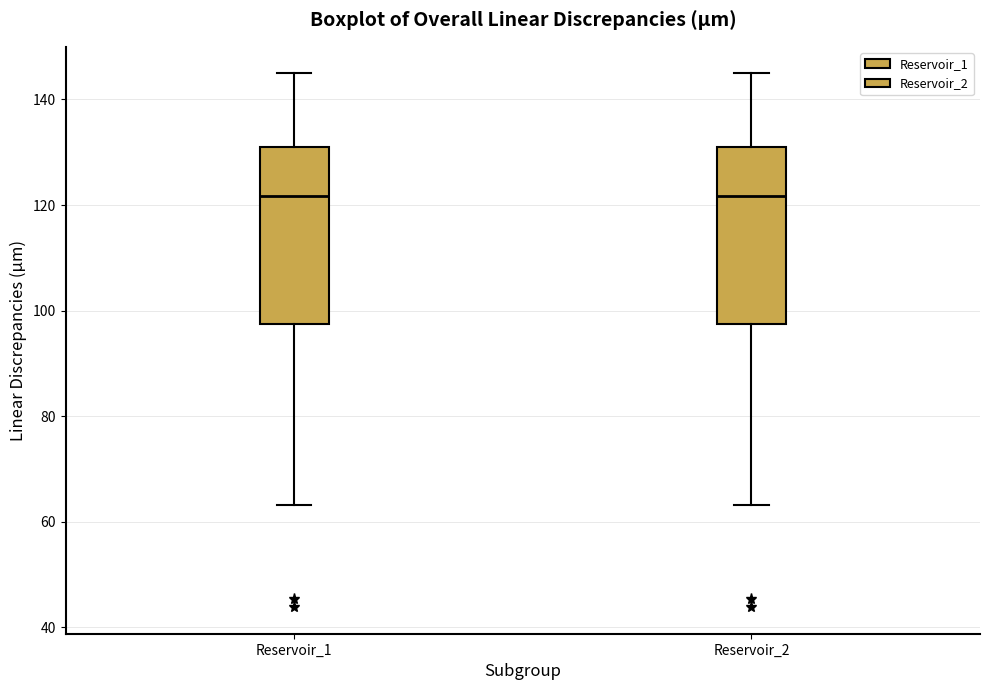

Reading left to right, read every box against the y-axis: the position of its median line, the range the box covers, and the ends of its whiskers. The values are not printed on the chart, so give them approximately, as read against the axis.

Reservoir_1: median 122, box 98 to 132, whiskers 64 to 144
Reservoir_2: median 122, box 98 to 132, whiskers 64 to 144